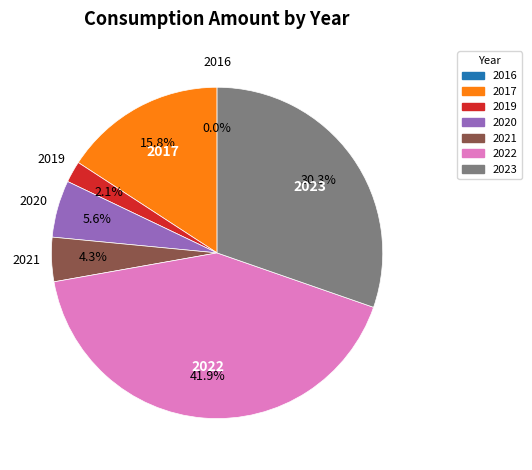

Is there any slice that represents more than half of the pie?

No